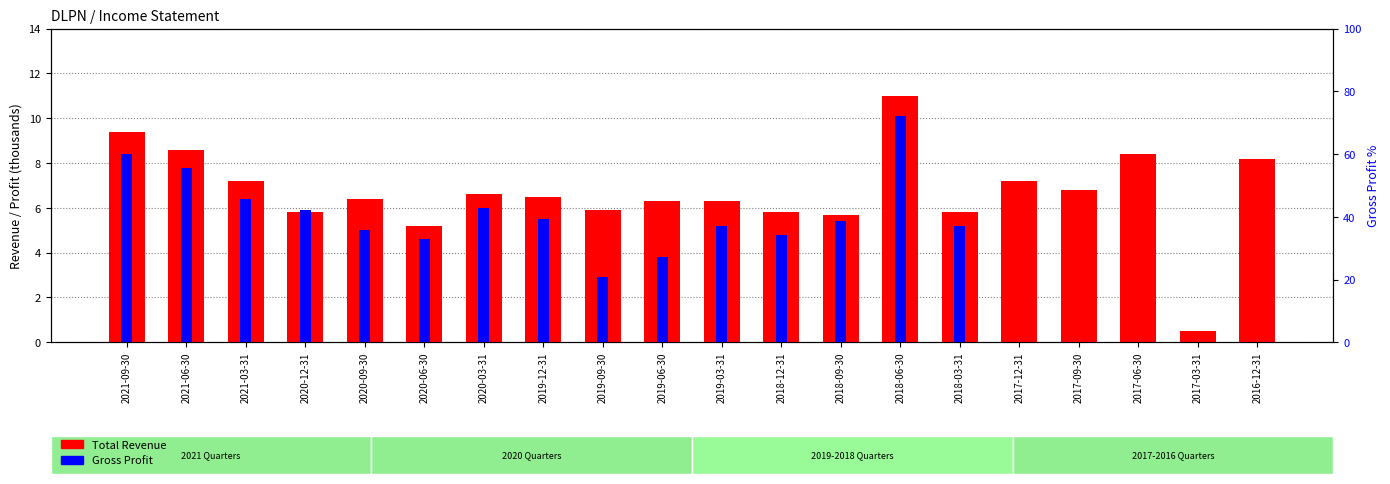

How many bars are there in total?

40